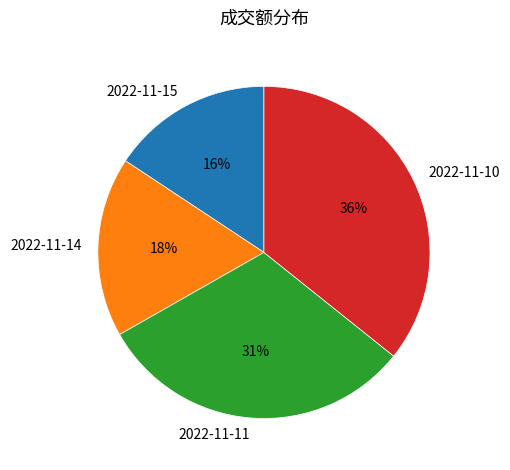

Which category has the biggest portion of the pie?

2022-11-10